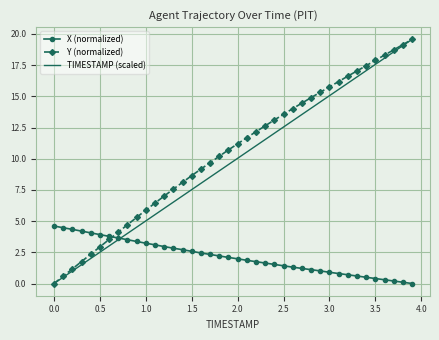

What is the greatest value displayed?

19.6